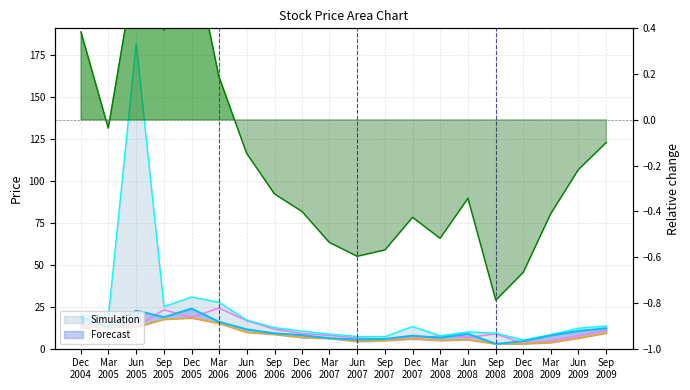

True or false: Low and Close cross at least once.

False